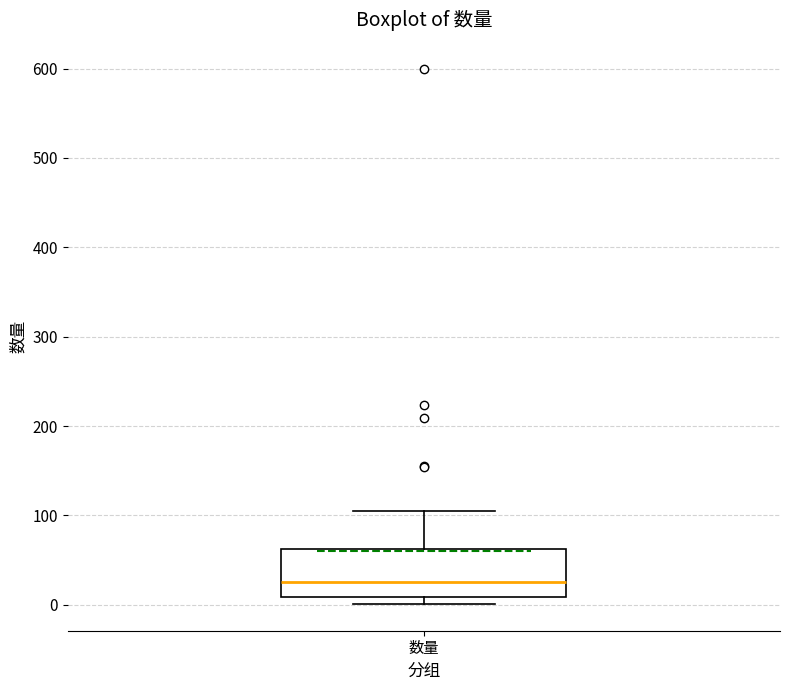

Transcribe this box plot: give where the median line is, the range the box spans, and where the two whiskers end, as read against the y-axis. The values are not printed on the chart, so give them approximately, as read against the axis.

median 30, box 10 to 60, whiskers 0 to 110